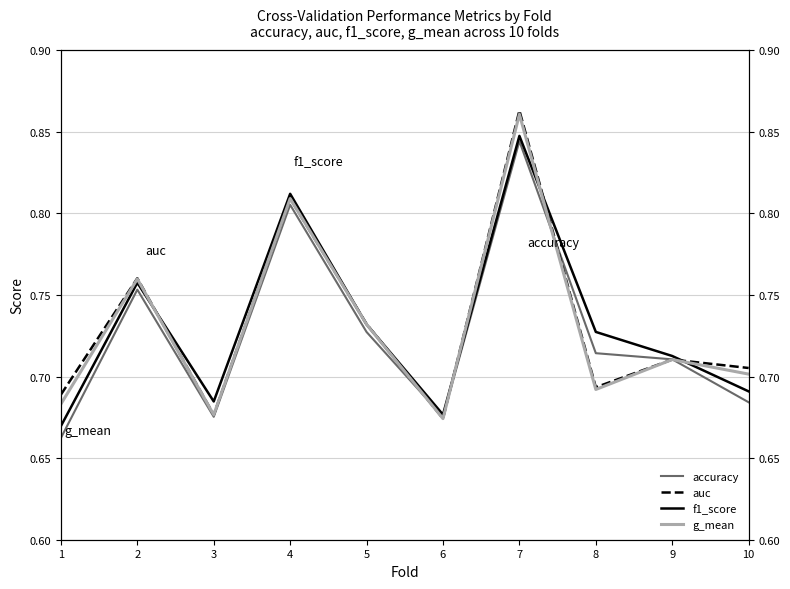

Reading left to right, list all the values displayed in this chart.

accuracy: 0.7	0.8	0.7	0.8	0.7	0.7	0.8	0.7	0.7	0.7
auc: 0.7	0.8	0.7	0.8	0.7	0.7	0.9	0.7	0.7	0.7
f1_score: 0.7	0.8	0.7	0.8	0.7	0.7	0.8	0.7	0.7	0.7
g_mean: 0.7	0.8	0.7	0.8	0.7	0.7	0.9	0.7	0.7	0.7